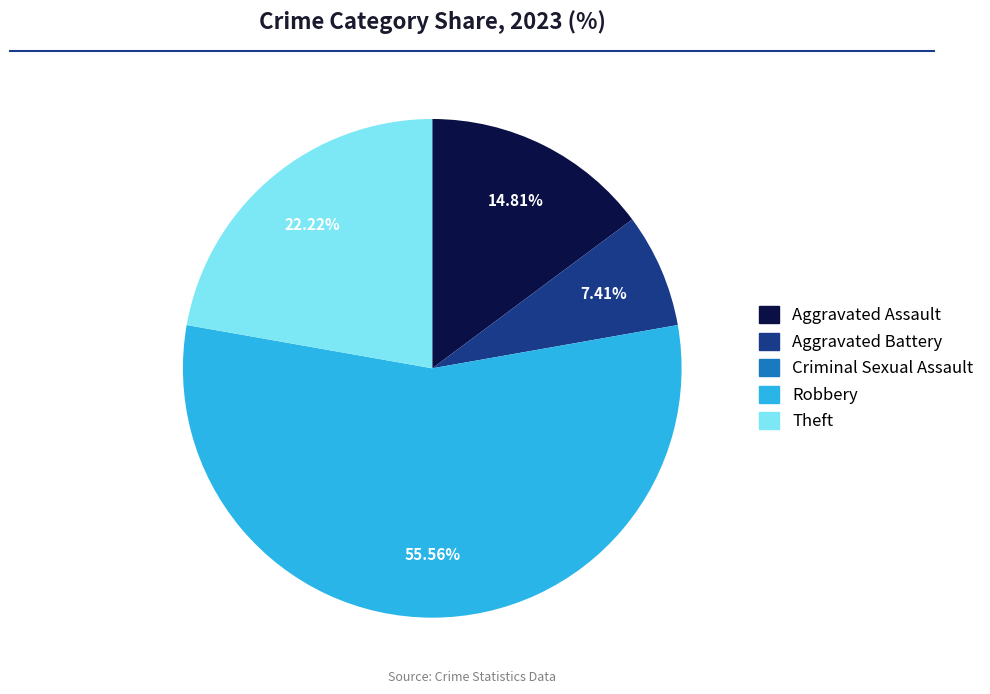

What is the largest slice in the pie chart?

Robbery